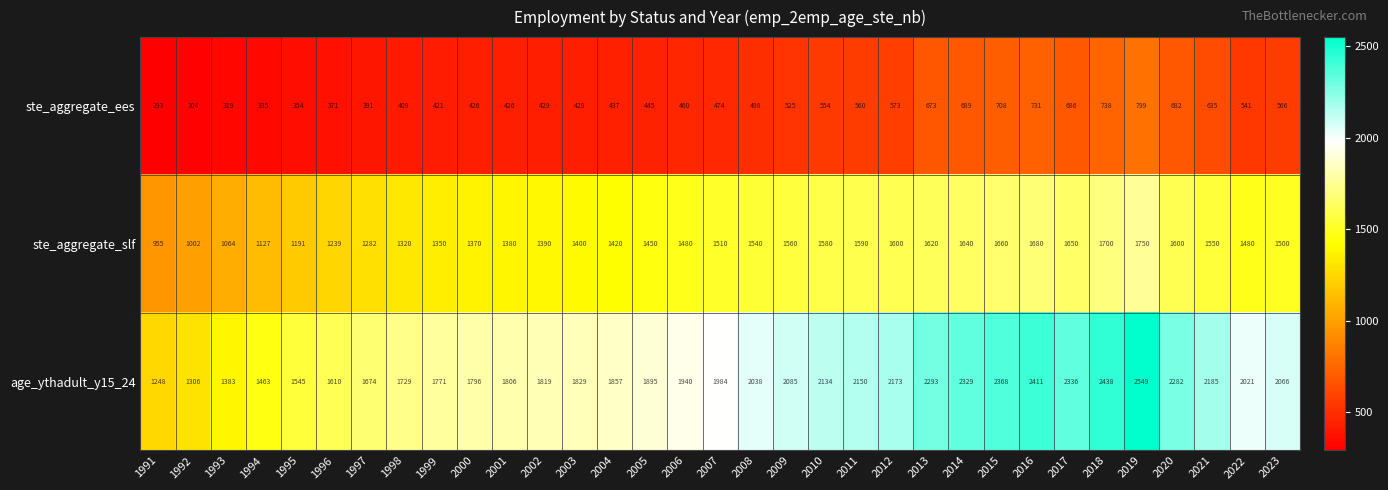

How many distinct data groups are displayed?

3